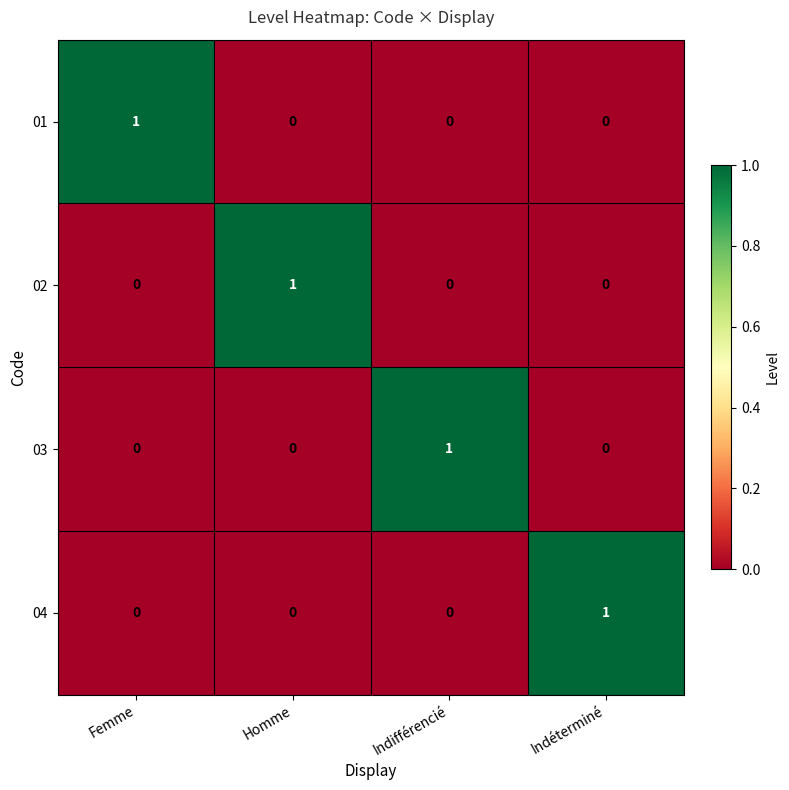

The value of 04 at Indéterminé is 0. True or false?

False